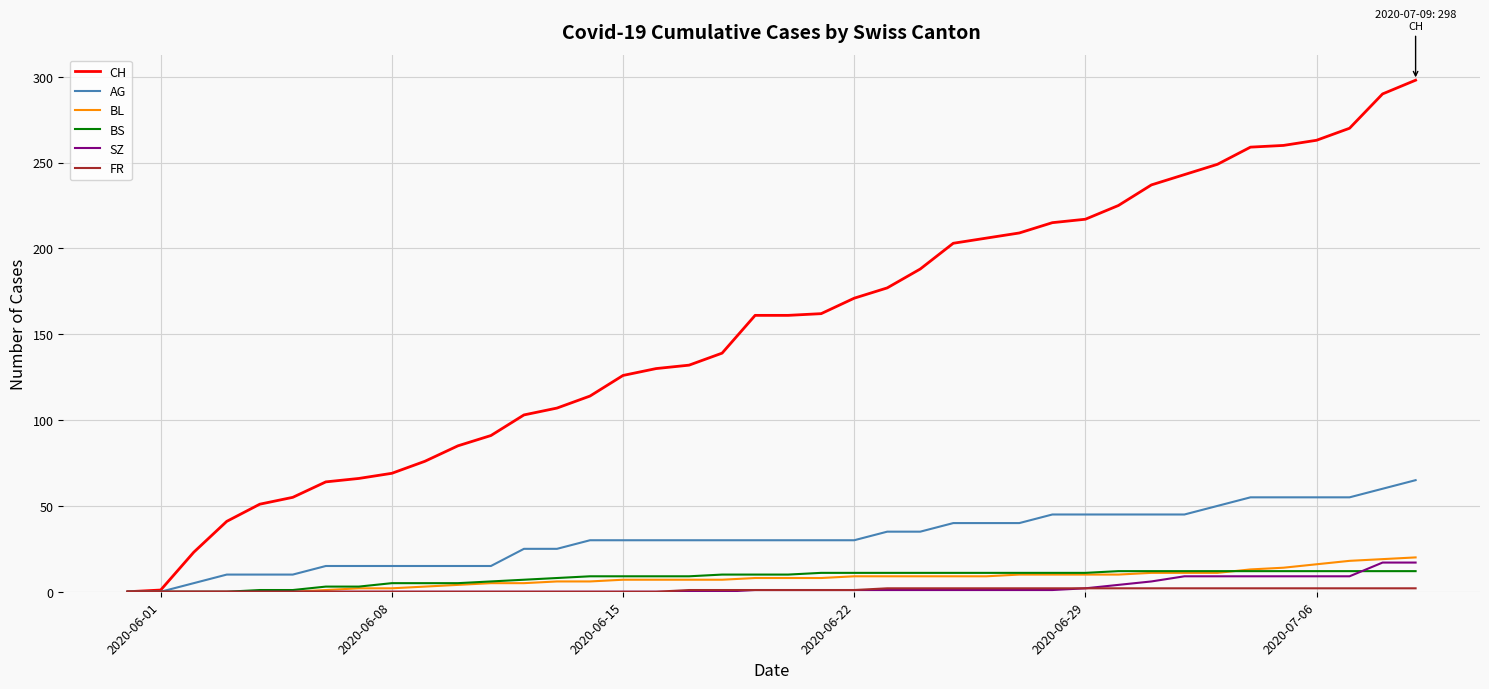

Which series has the largest total across all categories?

CH